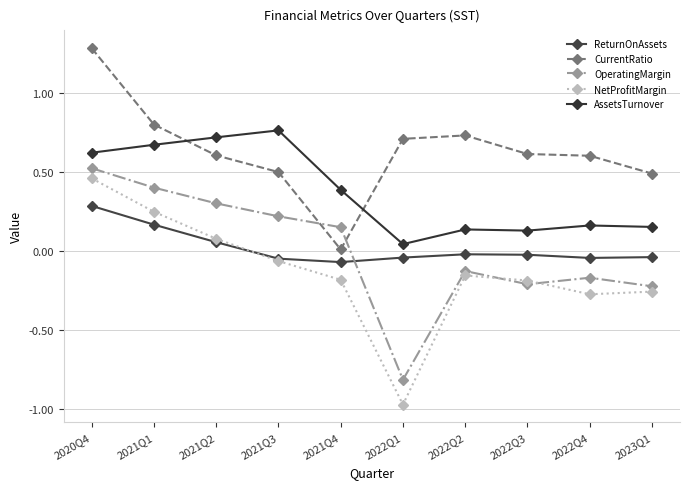

The CurrentRatio series shows 0.5 at 2021Q3. True or false?

True